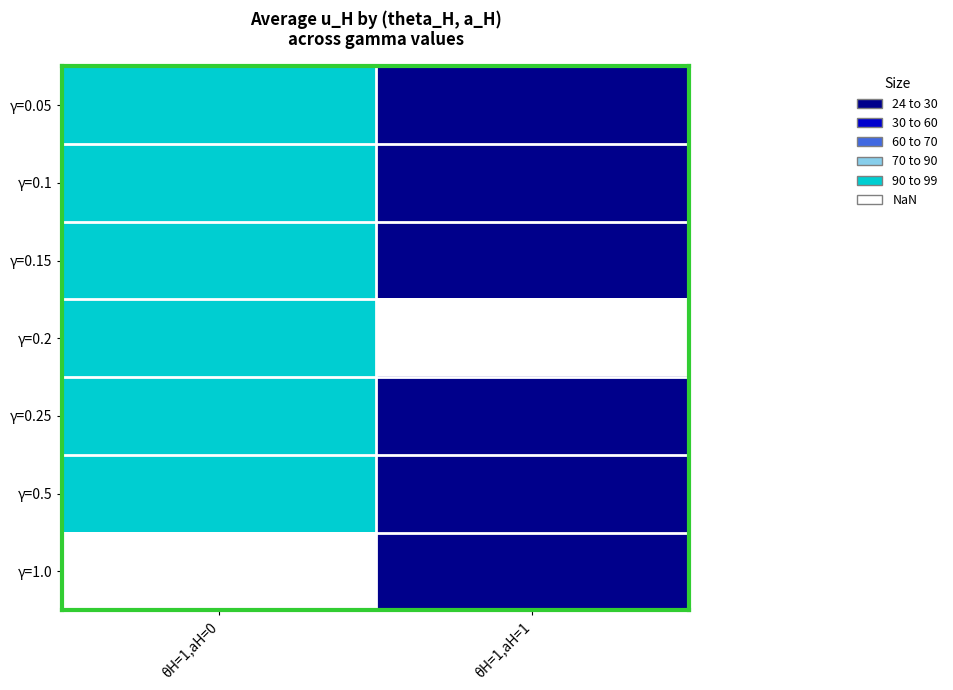

How many data points does each series have?

2